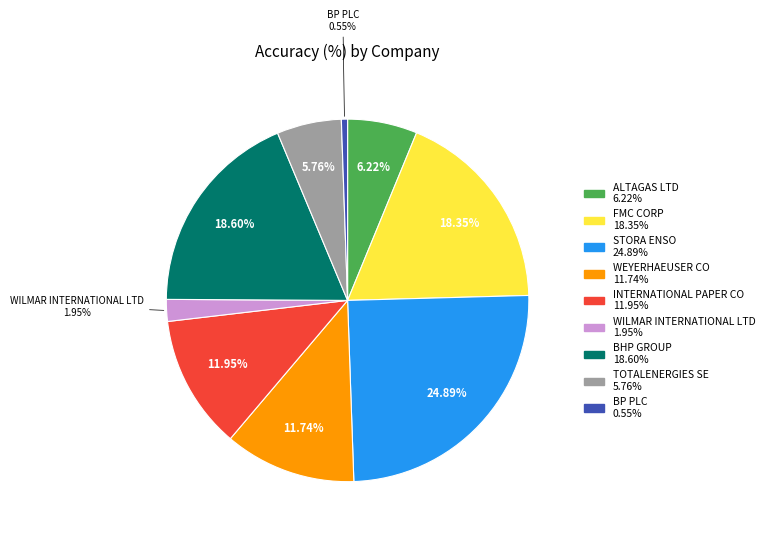

How many slices are in this pie chart?

9